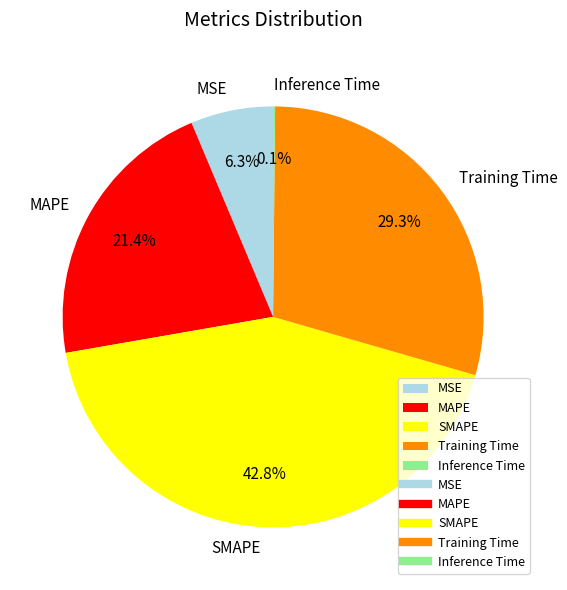

Which slice is the largest?

SMAPE